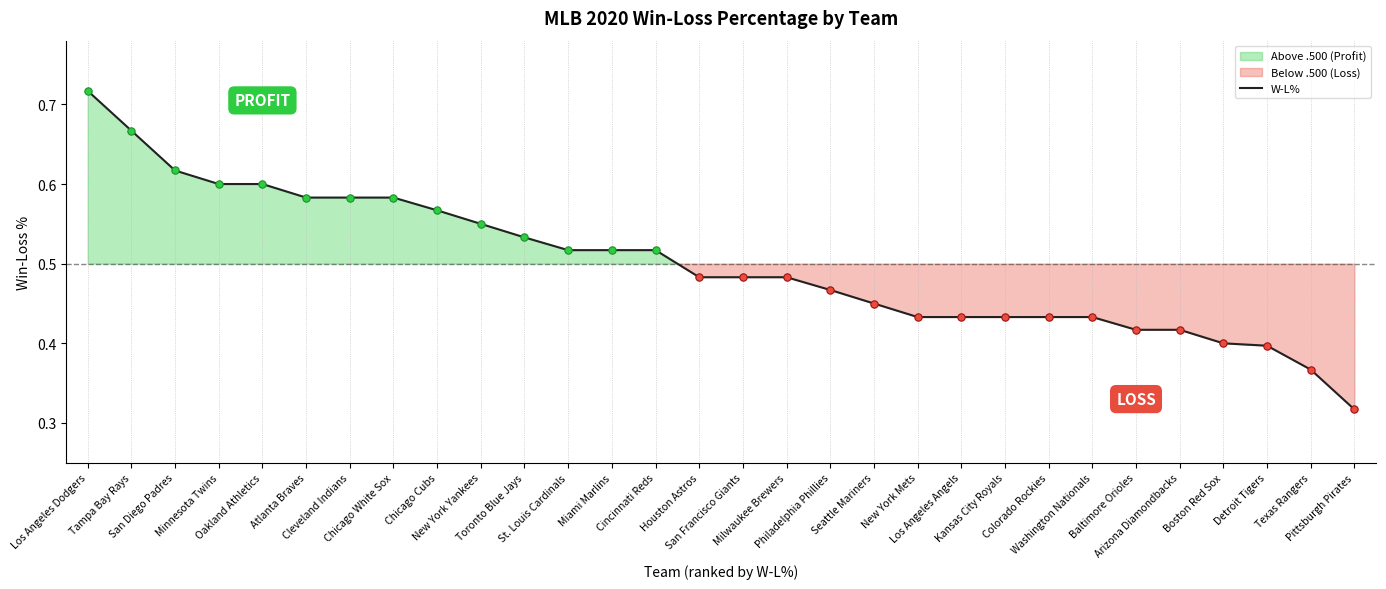

Between Colorado Rockies and Philadelphia Phillies, which is larger?

Philadelphia Phillies